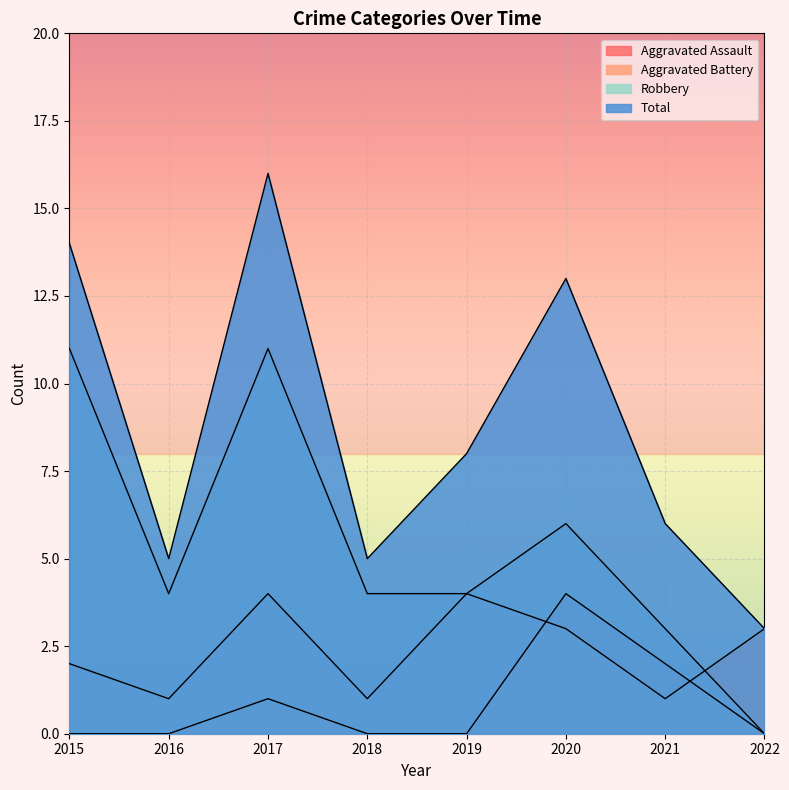

Reading left to right, what are all the values shown in this chart?

Aggravated Assault: 2015=0	2016=0	2017=1	2018=0	2019=0	2020=4	2021=2	2022=0
Aggravated Battery: 2015=2	2016=1	2017=4	2018=1	2019=4	2020=3	2021=1	2022=3
Robbery: 2015=11	2016=4	2017=11	2018=4	2019=4	2020=6	2021=3	2022=0
Total: 2015=14	2016=5	2017=16	2018=5	2019=8	2020=13	2021=6	2022=3